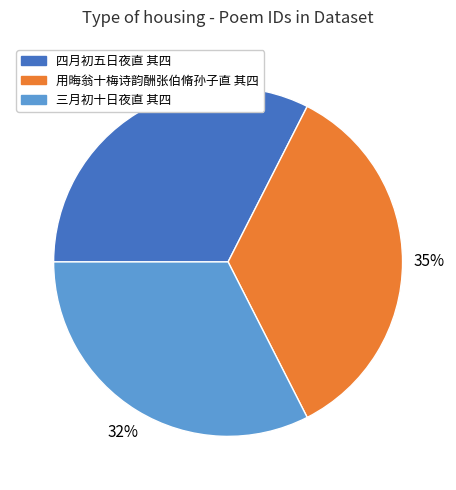

Approximately how many times larger is the value at 三月初十日夜直 其四 compared to 四月初五日夜直 其四?

1.0